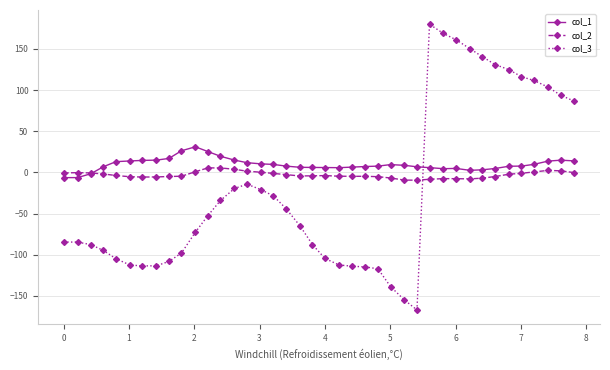

Which series has the largest total across all categories?

col_1